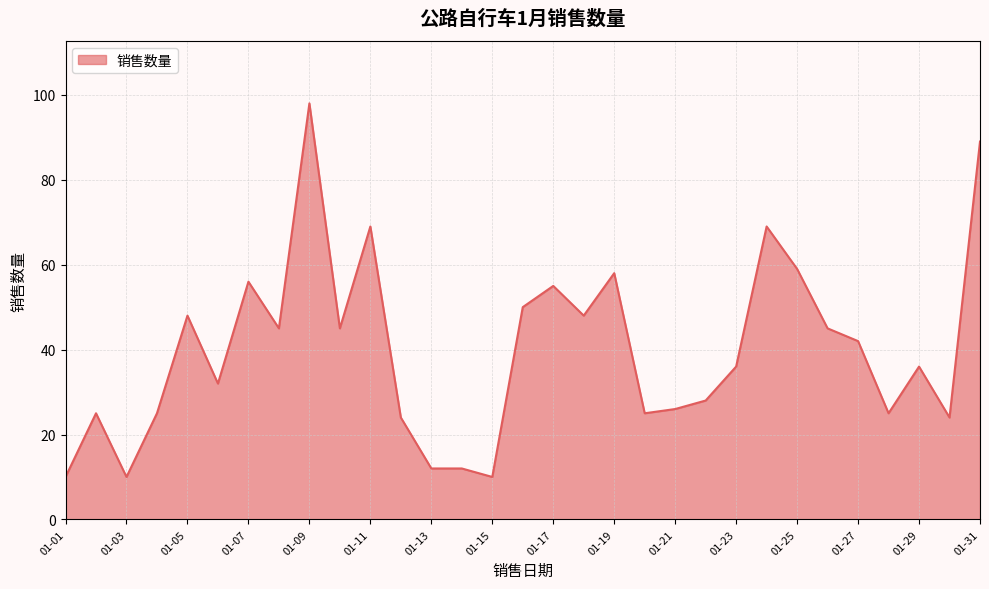

What is the minimum value shown in the chart?

10